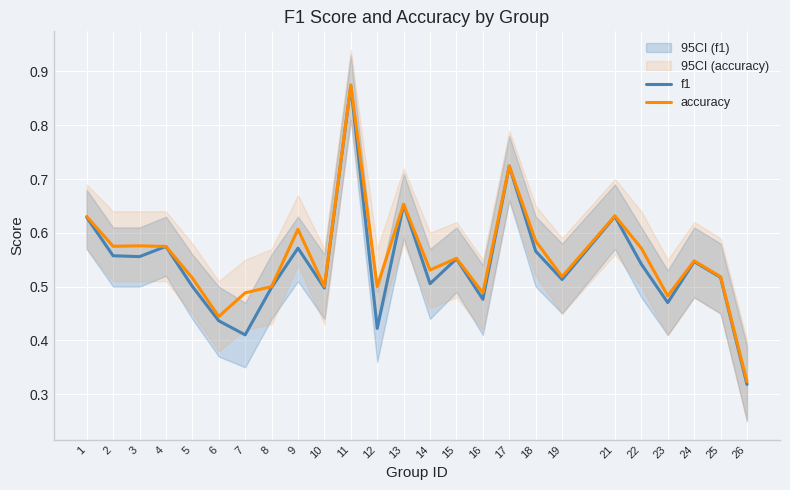

What is the average value of the f1 series?

0.5